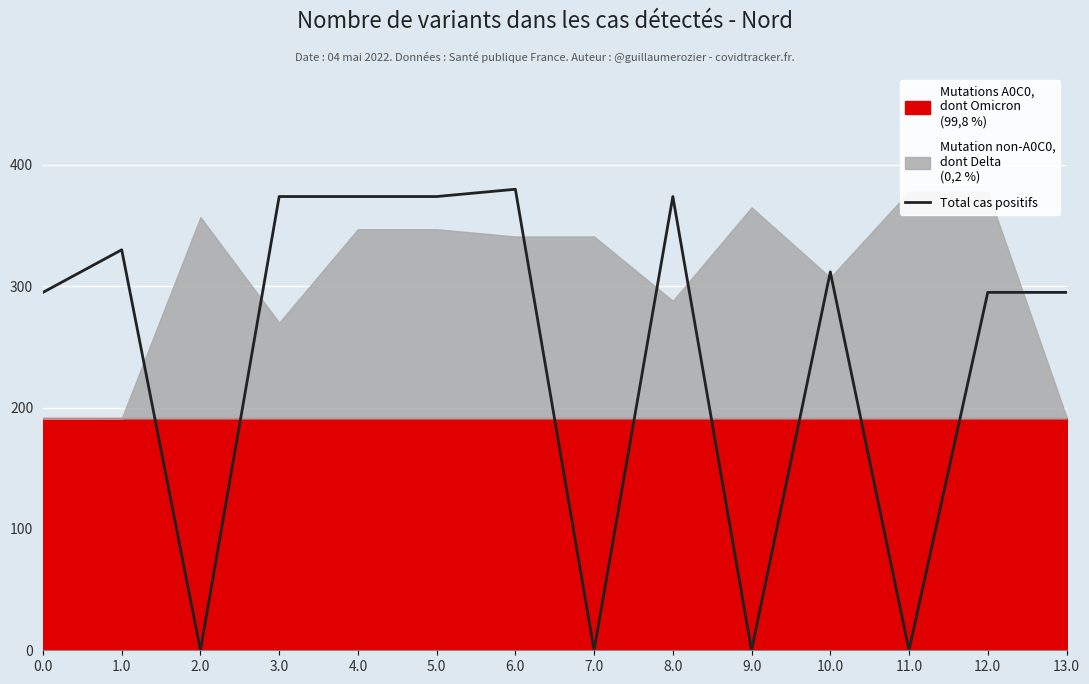

What is the value of the 4th point from the left?

374.0